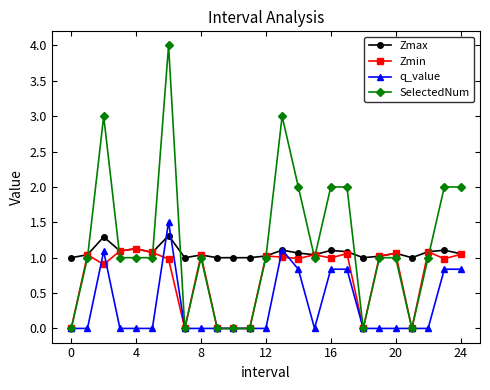

How many series are shown in this chart?

4